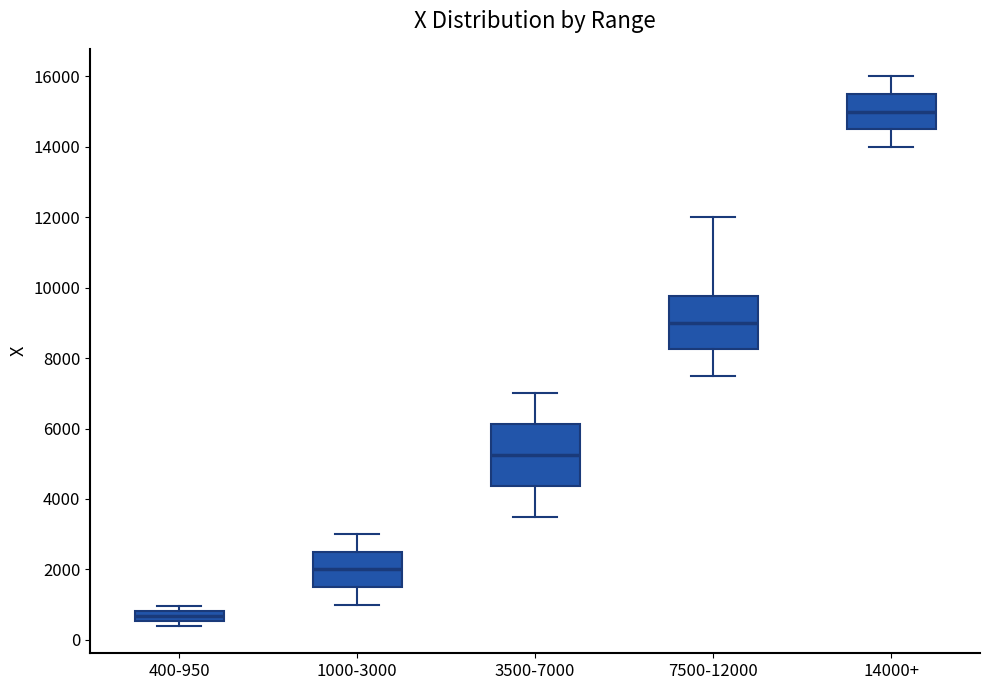

Which box has the lowest median line?

400-950